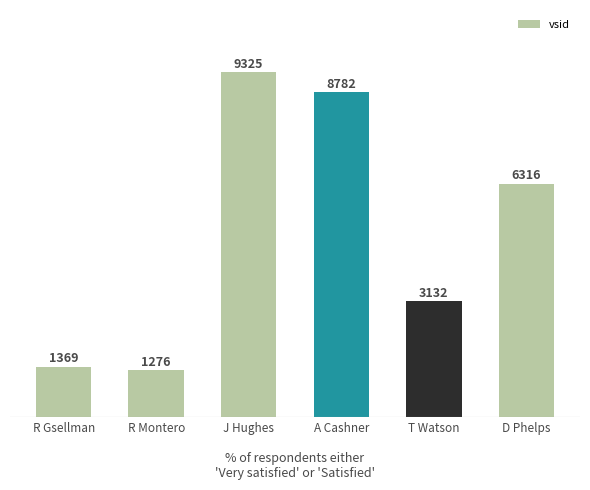

What is the greatest value displayed?

9325